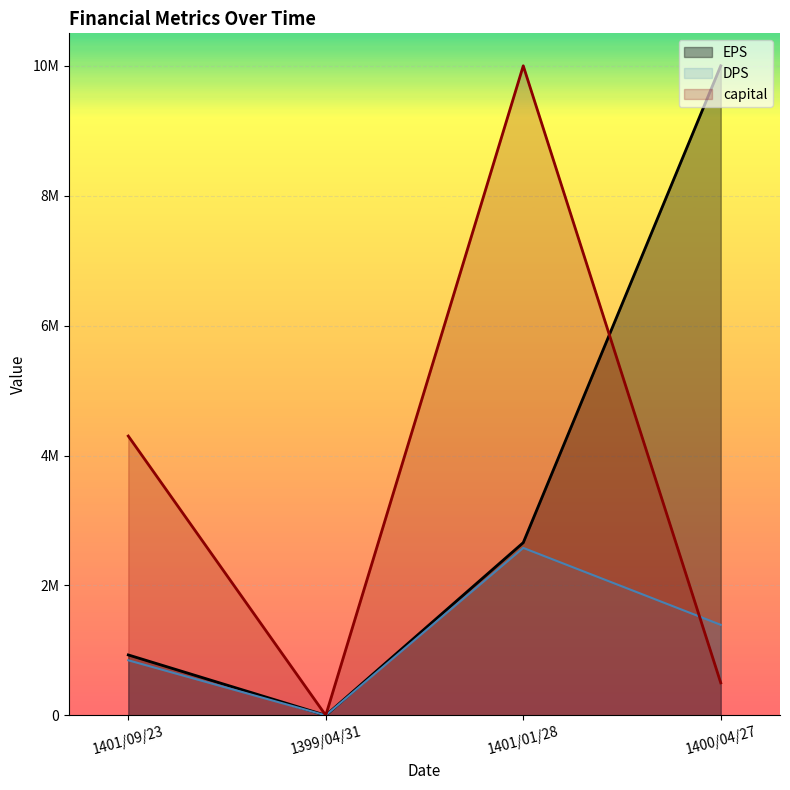

True or false: capital and EPS intersect in this chart.

True